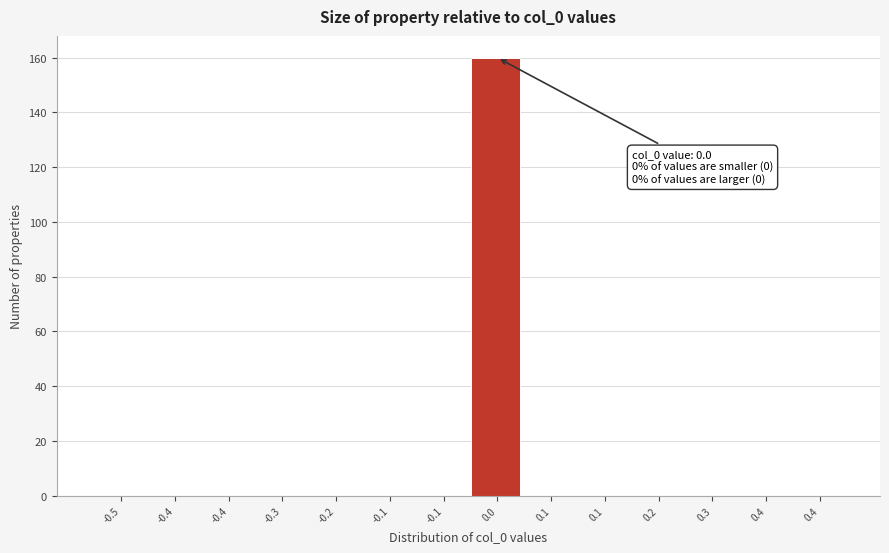

How many distinct data groups are displayed?

1